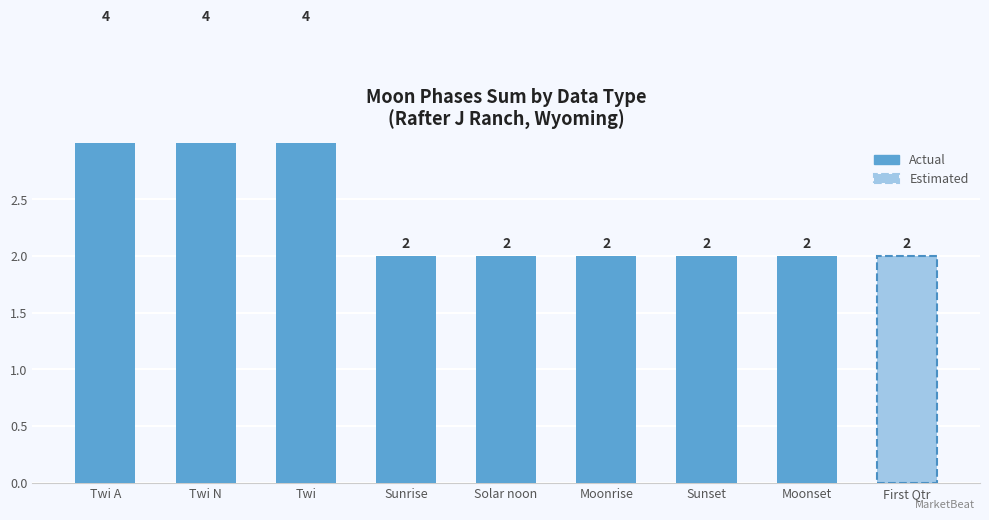

What is the label of the 5th bar from the left?

Solar noon